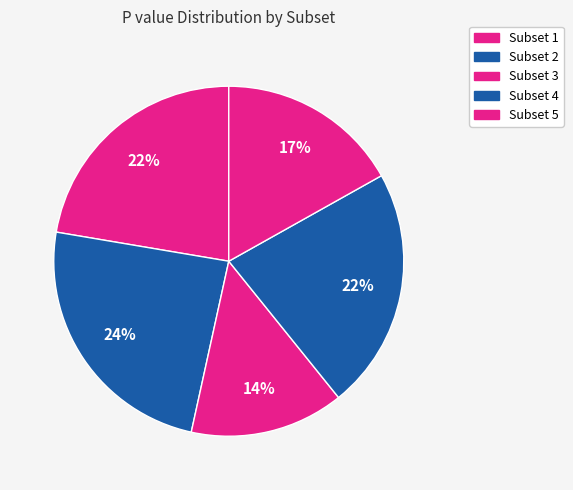

Is there a majority slice in this chart?

No